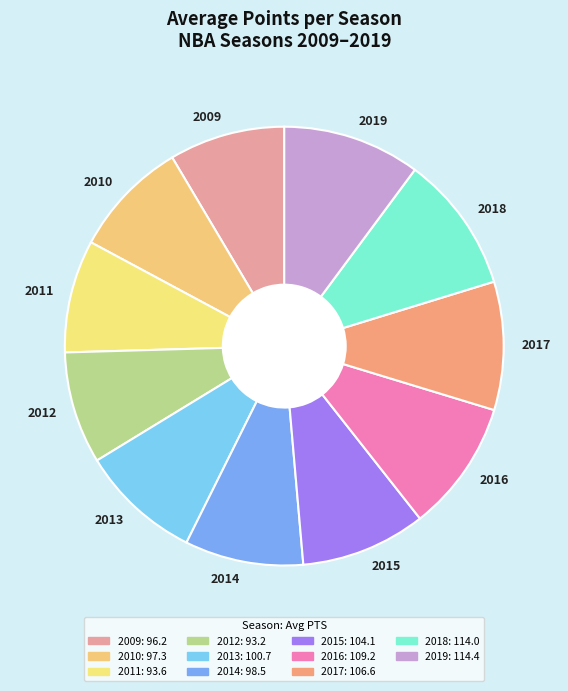

Which has a higher value, 2017 or 2009?

2017